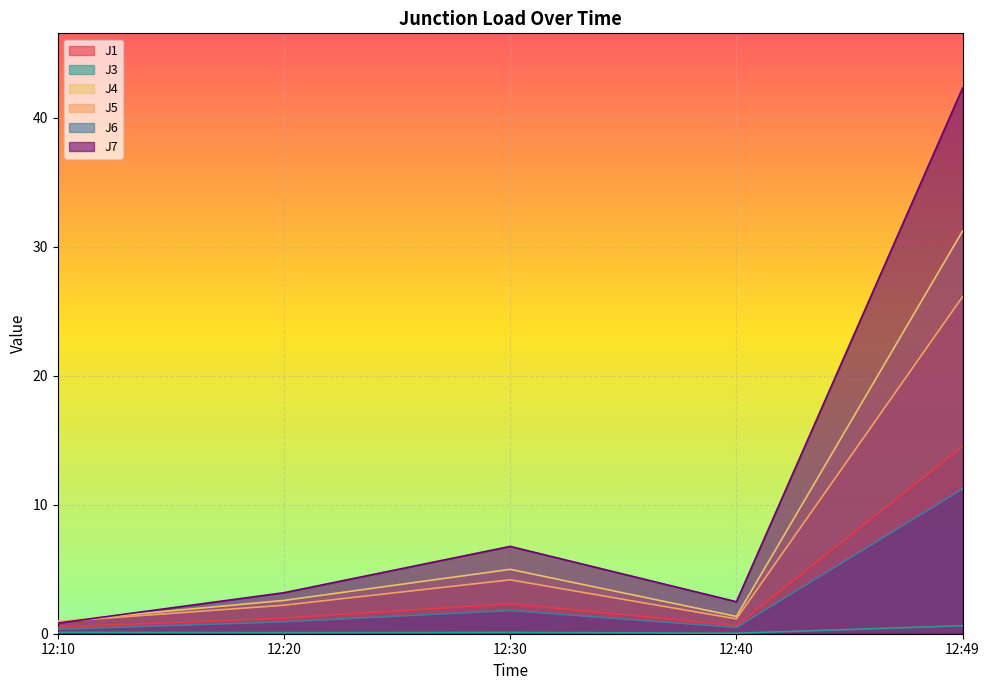

At which label does J5 first exceed 2?

12:20